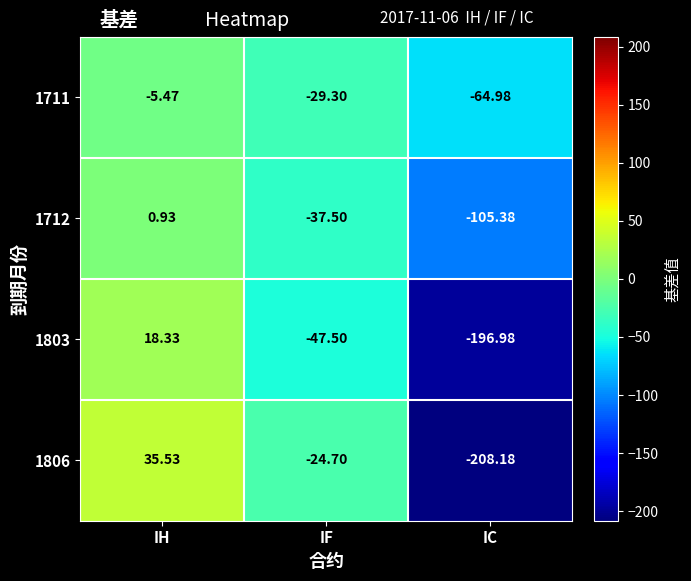

What is the difference between the highest and lowest values at IH?

41.0